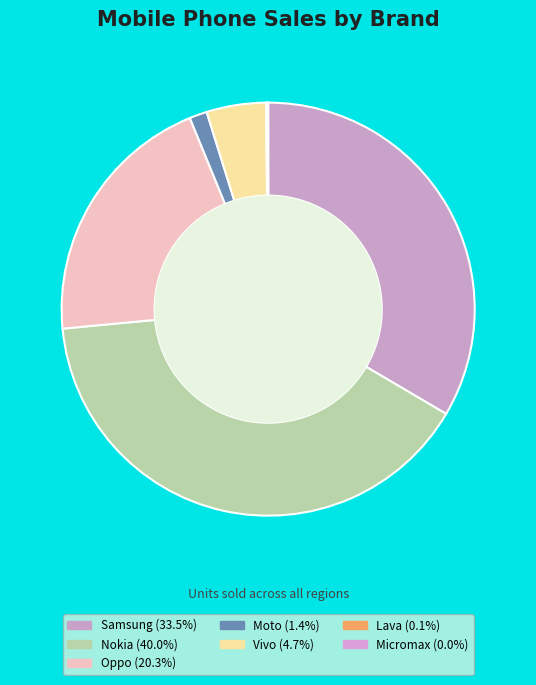

What percentage do Vivo and Samsung together represent?

38.1%